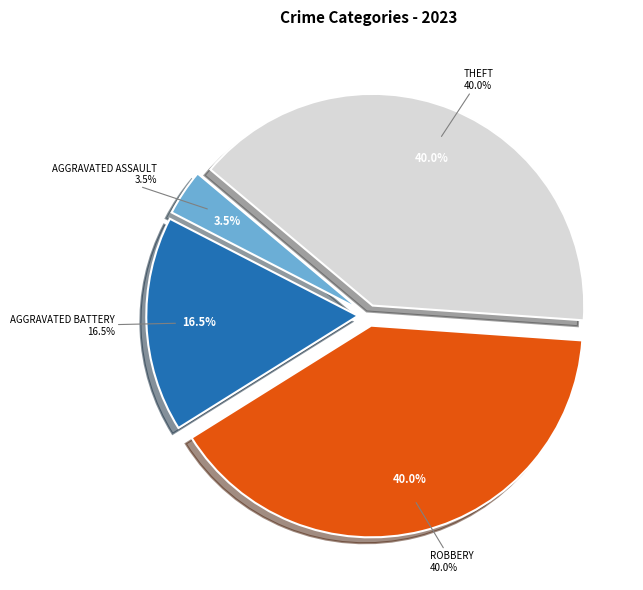

What is the largest slice in the pie chart?

Robbery